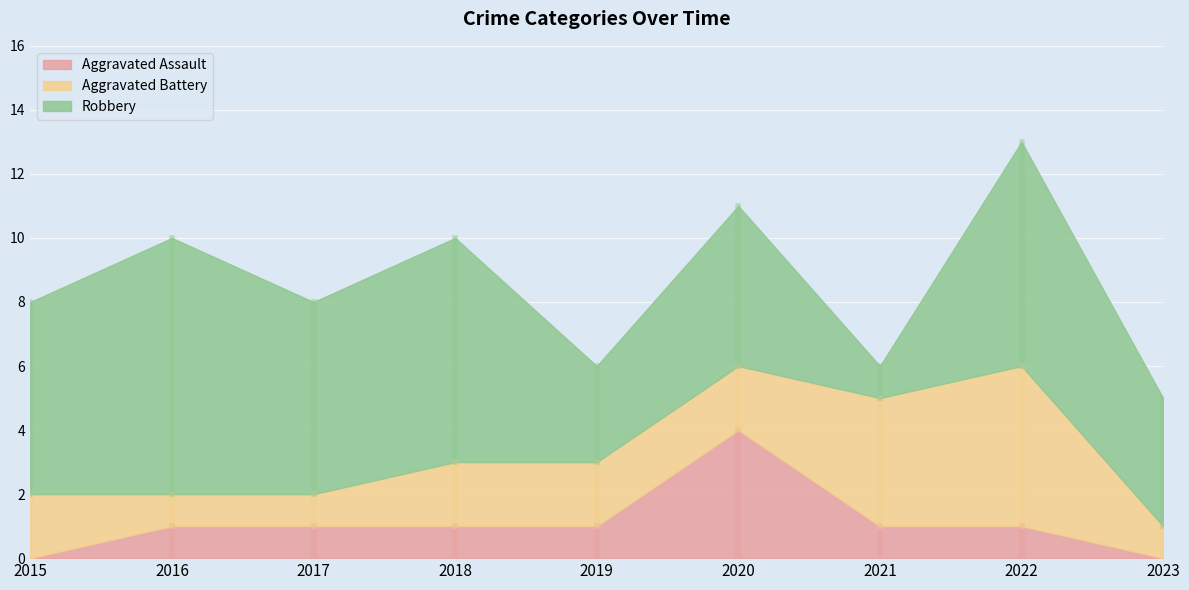

Reading right to left, transcribe all the data shown in this chart.

Aggravated Assault: 2023=0	2022=1	2021=1	2020=4	2019=1	2018=1	2017=1	2016=1	2015=0
Aggravated Battery: 2023=1	2022=5	2021=4	2020=2	2019=2	2018=2	2017=1	2016=1	2015=2
Robbery: 2023=4	2022=7	2021=1	2020=5	2019=3	2018=7	2017=6	2016=8	2015=6